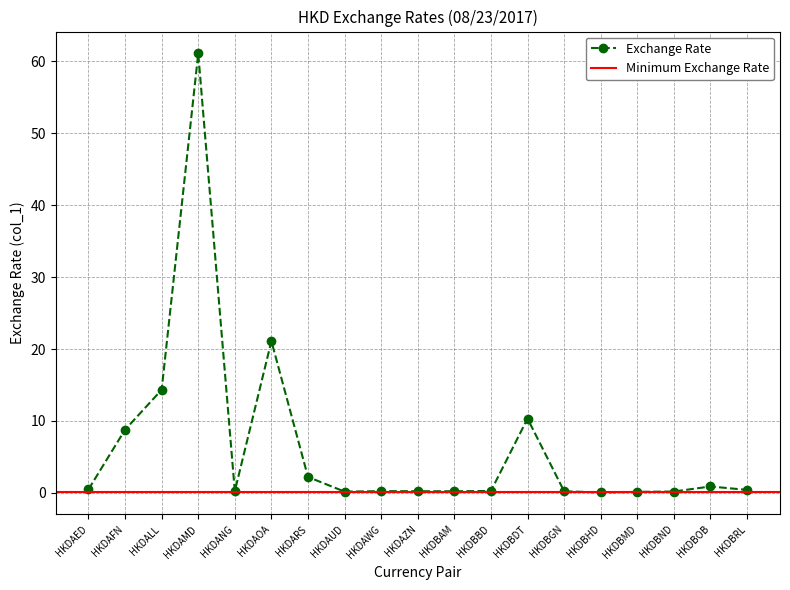

Rank the categories by value from lowest to highest.

HKDBHD, HKDBMD, HKDAUD, HKDBND, HKDBGN, HKDBAM, HKDAZN, HKDAWG, HKDANG, HKDBBD, HKDBRL, HKDAED, HKDBOB, HKDARS, HKDAFN, HKDBDT, HKDALL, HKDAOA, HKDAMD